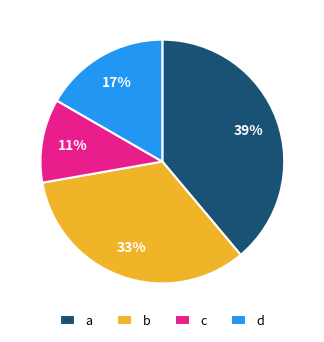

To the nearest percent, what portion does d represent?

17%